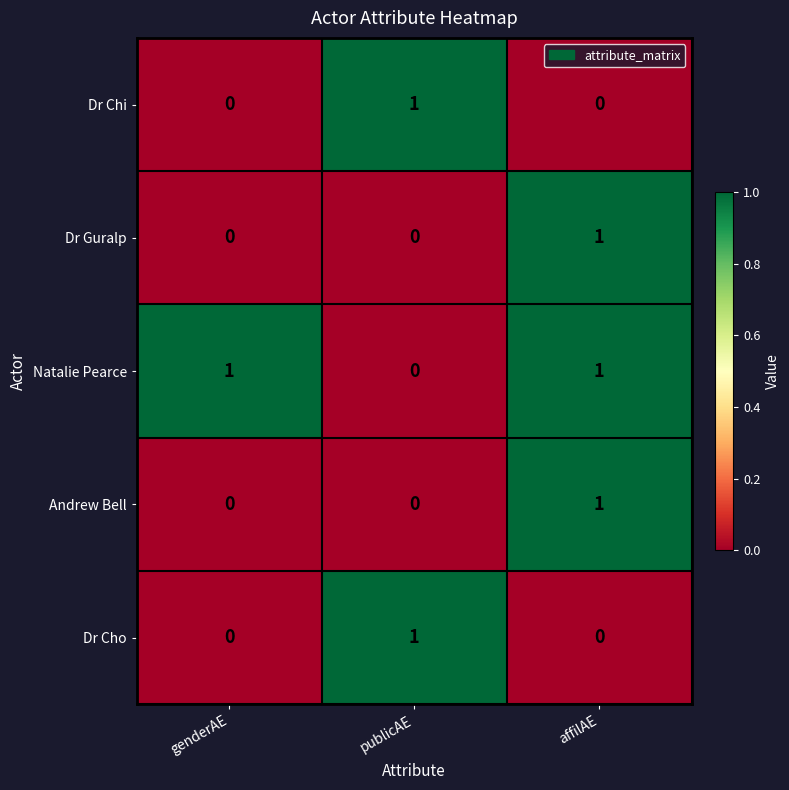

Which series has the largest total across all categories?

Natalie Pearce